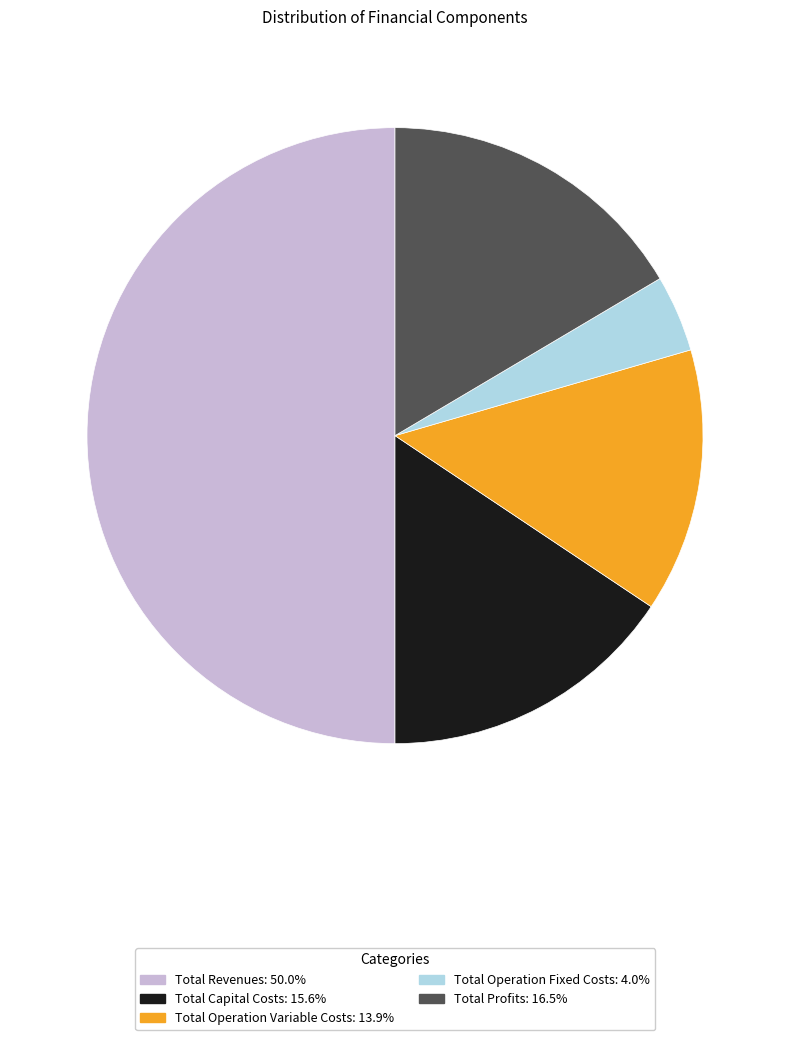

Does Total Capital Costs account for over 50% of the chart?

No